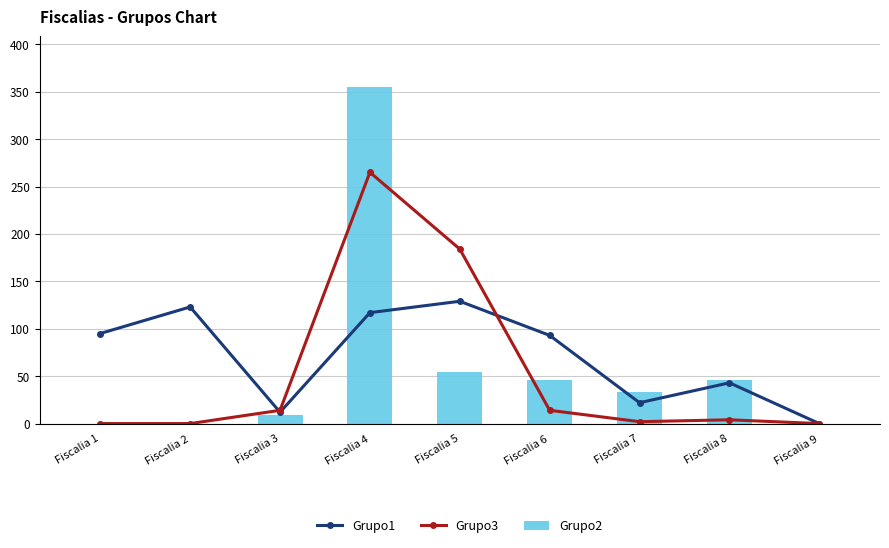

Rank the series by their average value, from highest to lowest.

Grupo1, Grupo2, Grupo3